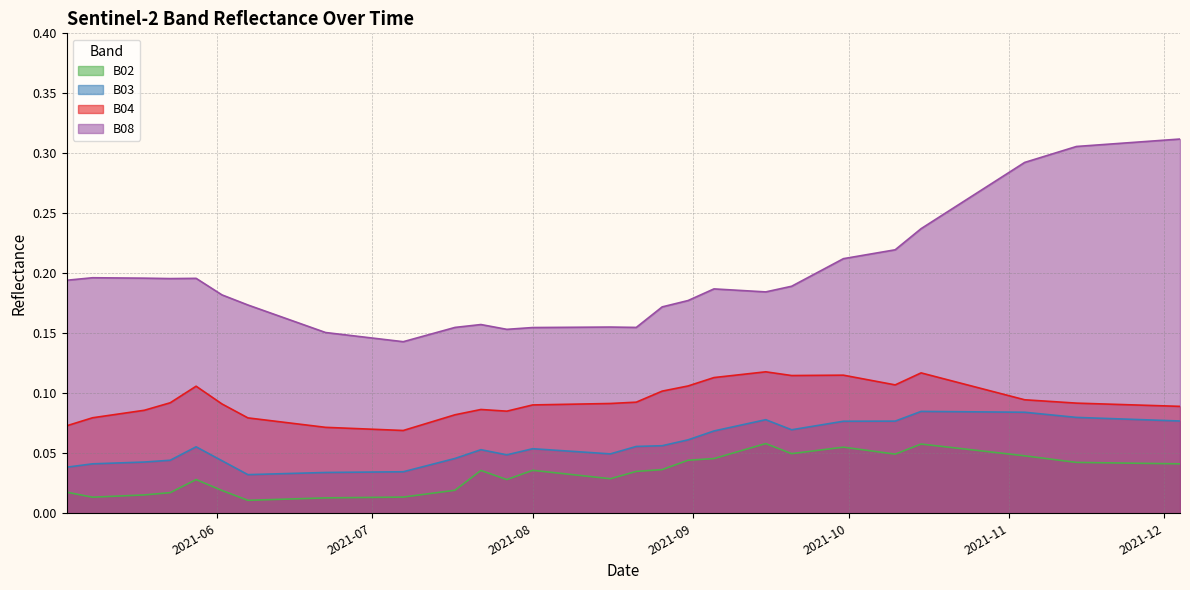

List the series in order of their peak value, highest first.

B08, B04, B03, B02